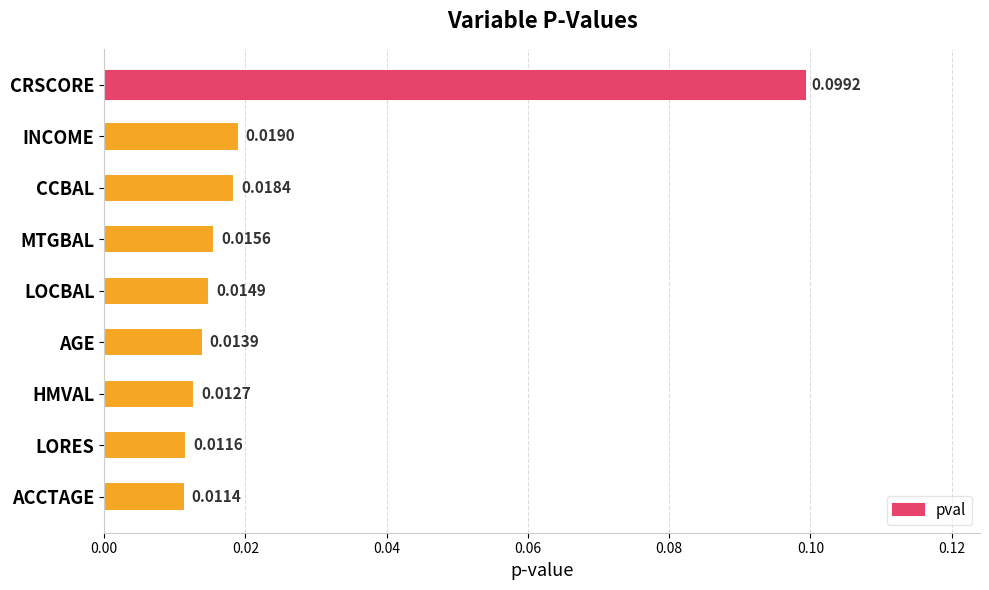

What is the label of the 7th bar from the bottom?

CCBAL